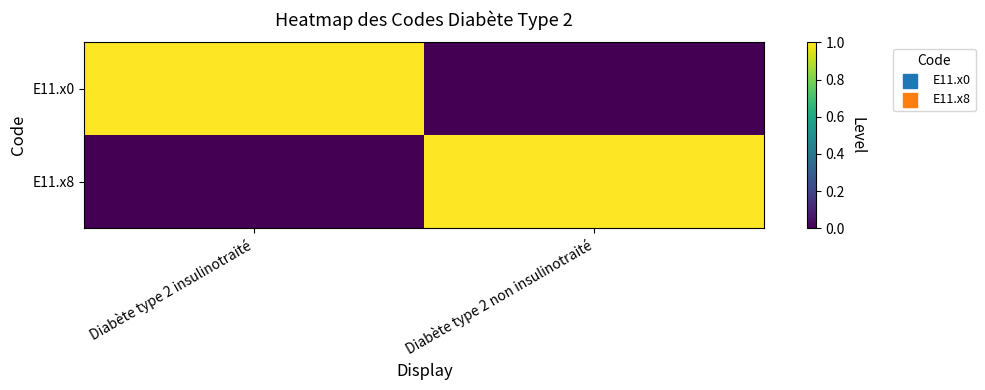

Which series has the widest spread of values?

E11.x0